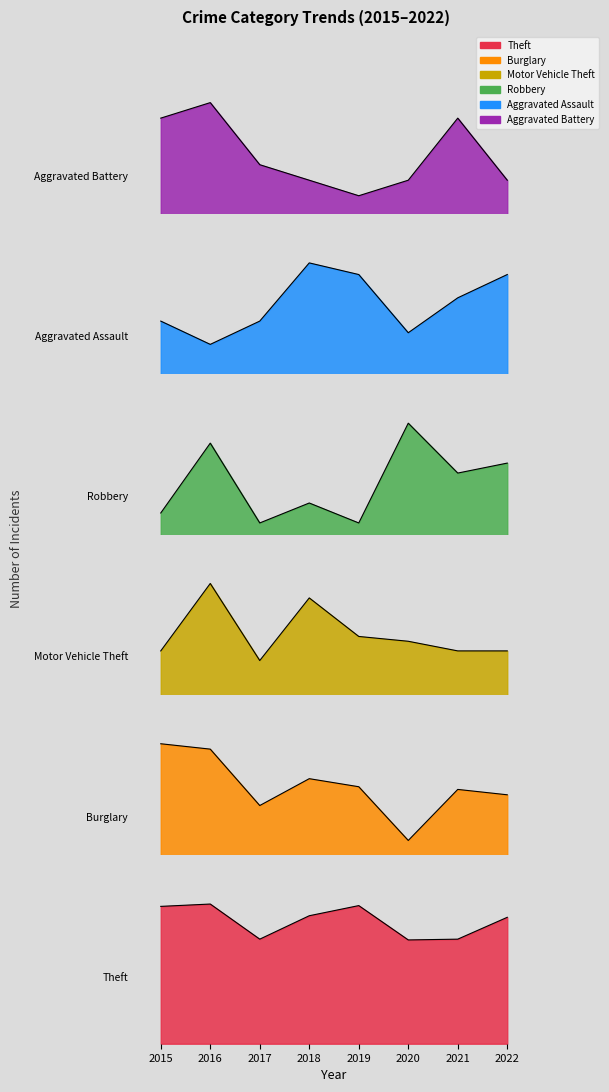

Reading left to right, what are all the values shown in this chart?

Theft: 2015=176	2016=179	2017=134	2018=164	2019=177	2020=133	2021=134	2022=162
Burglary: 2015=52	2016=50	2017=29	2018=39	2019=36	2020=16	2021=35	2022=33
Motor Vehicle Theft: 2015=15	2016=29	2017=13	2018=26	2019=18	2020=17	2021=15	2022=15
Robbery: 2015=5	2016=12	2017=4	2018=6	2019=4	2020=14	2021=9	2022=10
Aggravated Assault: 2015=7	2016=5	2017=7	2018=12	2019=11	2020=6	2021=9	2022=11
Aggravated Battery: 2015=8	2016=9	2017=5	2018=4	2019=3	2020=4	2021=8	2022=4